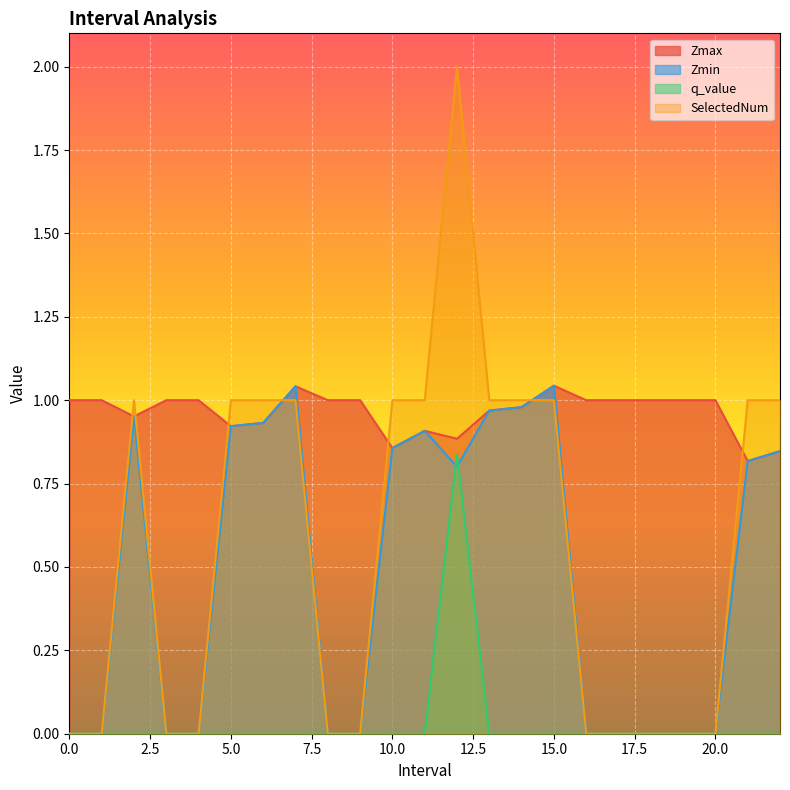

How many data points in Zmin are above 0?

12